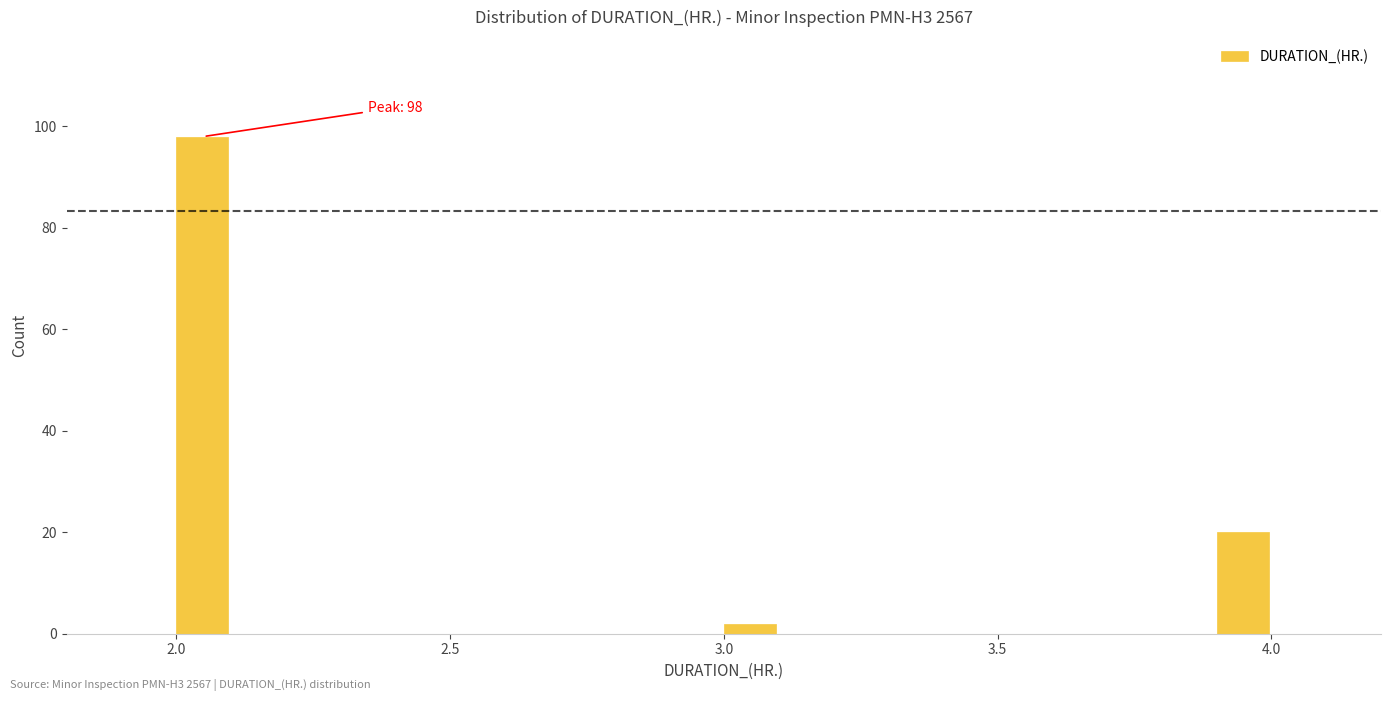

Around what value on the x-axis is the tallest bar? Give the approximate position of its centre, as read against the axis.

2.05